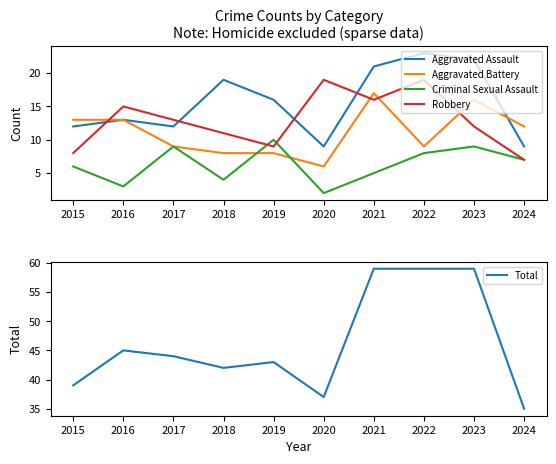

True or false: Robbery has more than 0 interior local peaks.

True